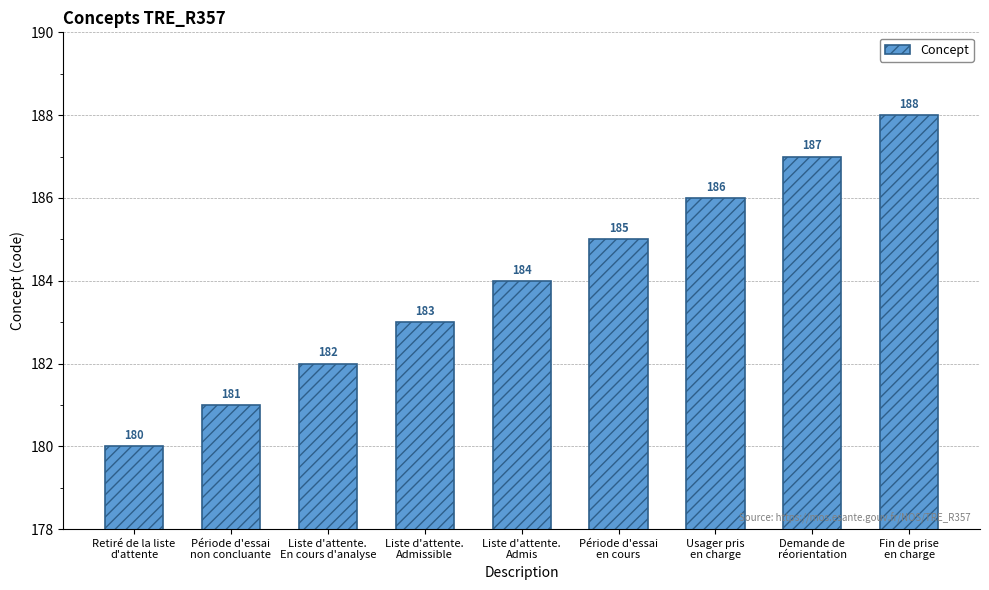

What is the ratio of the value at Demande de
réorientation to the value at Liste d'attente.
Admissible?

1.0